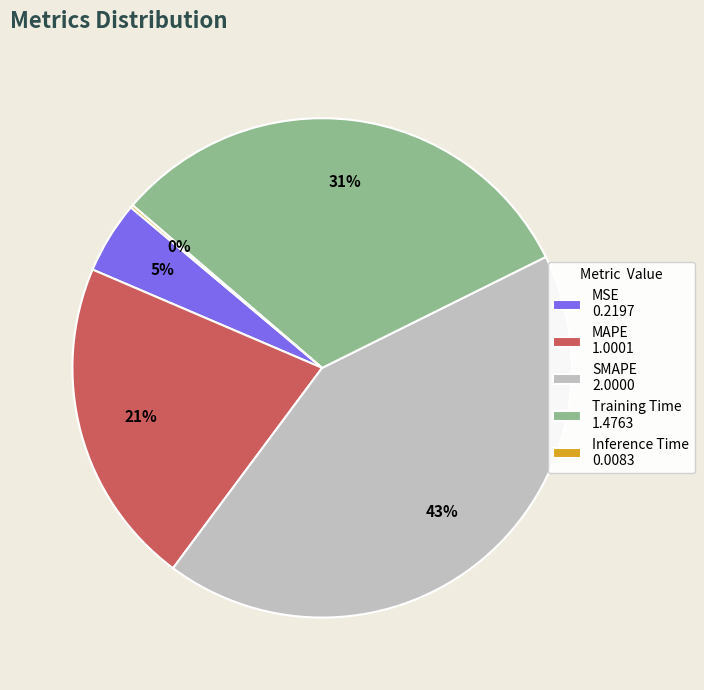

Approximately how many times larger is the value at SMAPE 2.0000 compared to MAPE 1.0001?

2.0